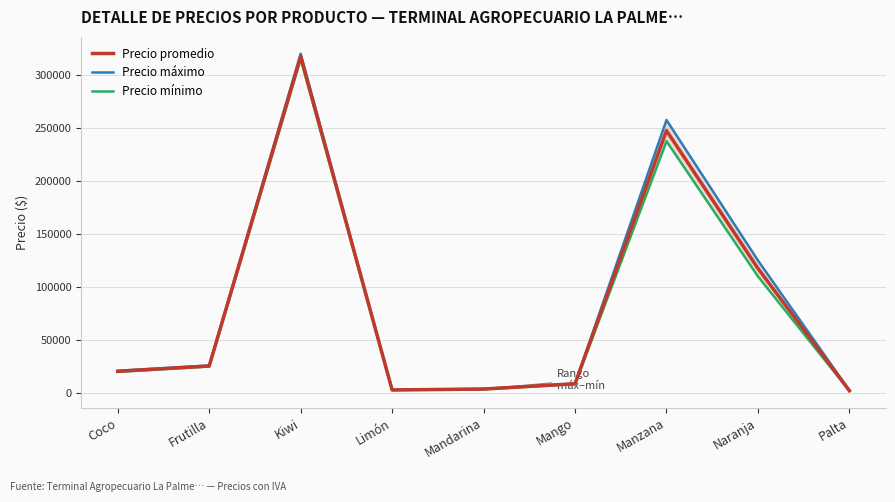

The Precio mínimo series shows 4005 at Mango. True or false?

False